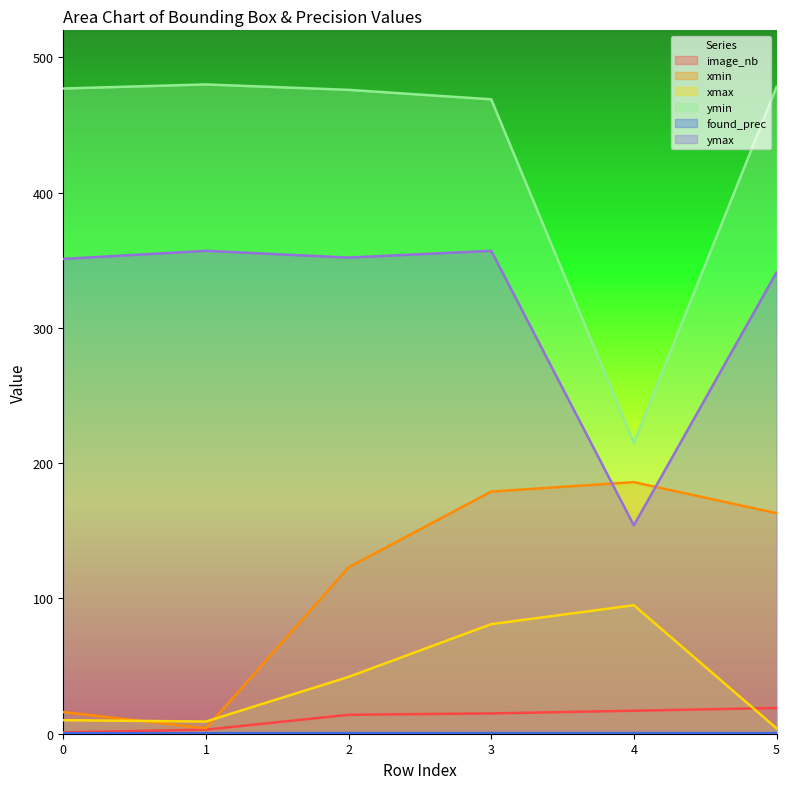

What is the sum of the image_nb values at 4 and 0?

18.0